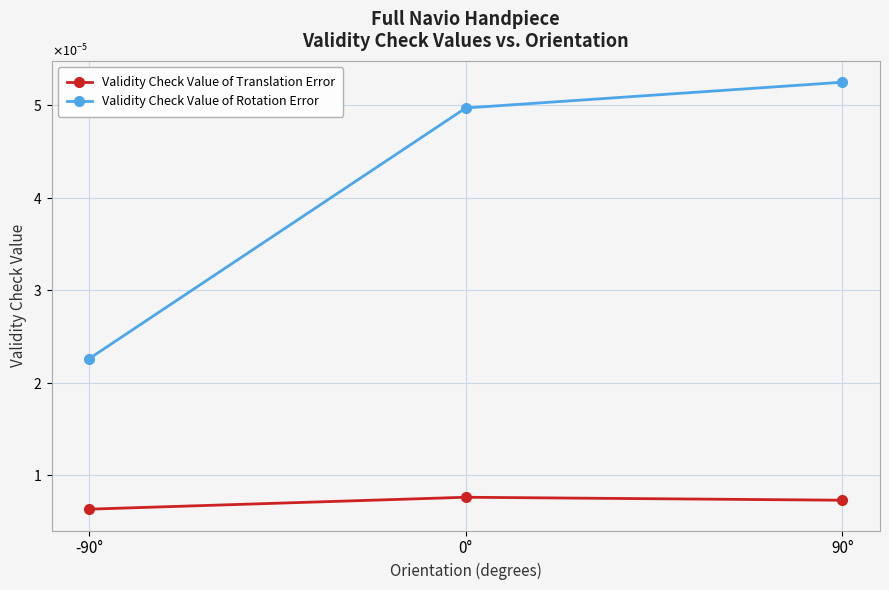

What position from the left is -90°?

1